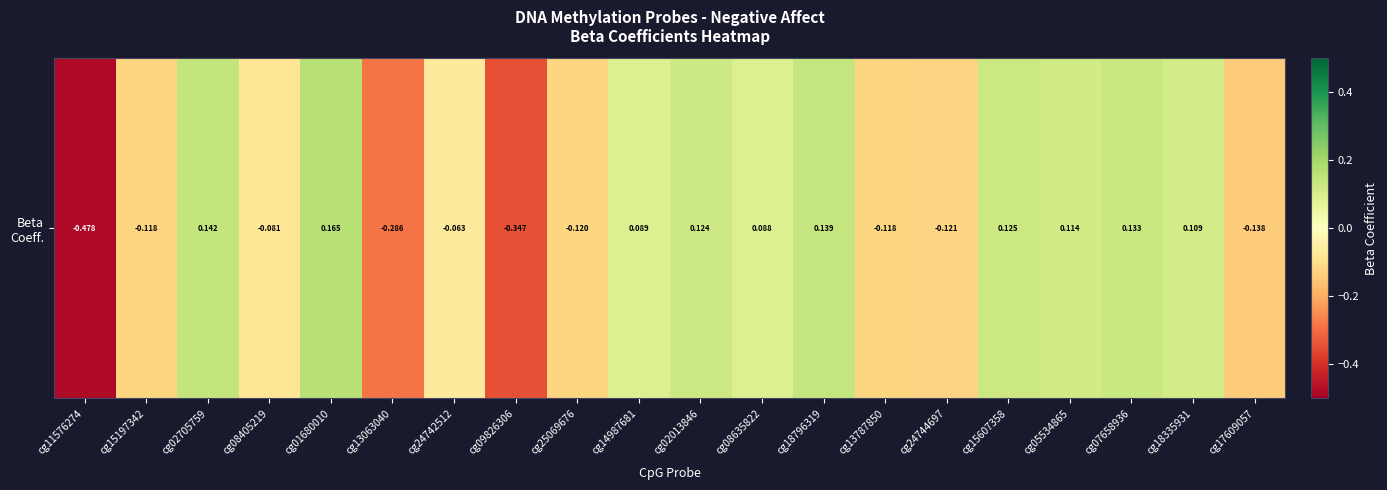

List the labels in order of value, smallest first.

cg11576274, cg09826306, cg13063040, cg17609057, cg24744697, cg25069676, cg15197342, cg13787850, cg08405219, cg24742512, cg08635822, cg14987681, cg18335931, cg05534865, cg02013846, cg15607358, cg07658936, cg18796319, cg02705759, cg01680010